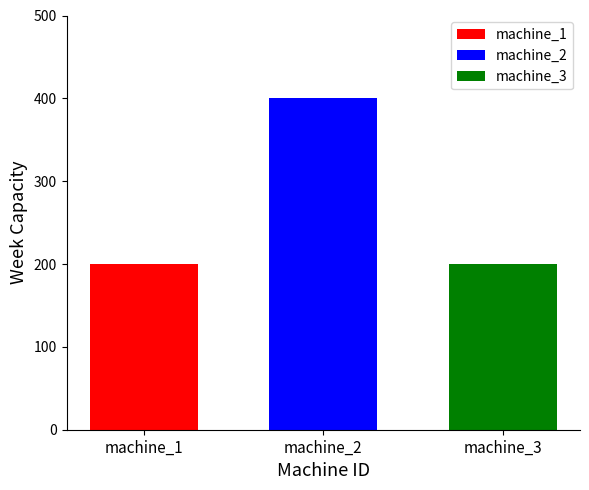

Which series has the largest range (max minus min)?

machine_1